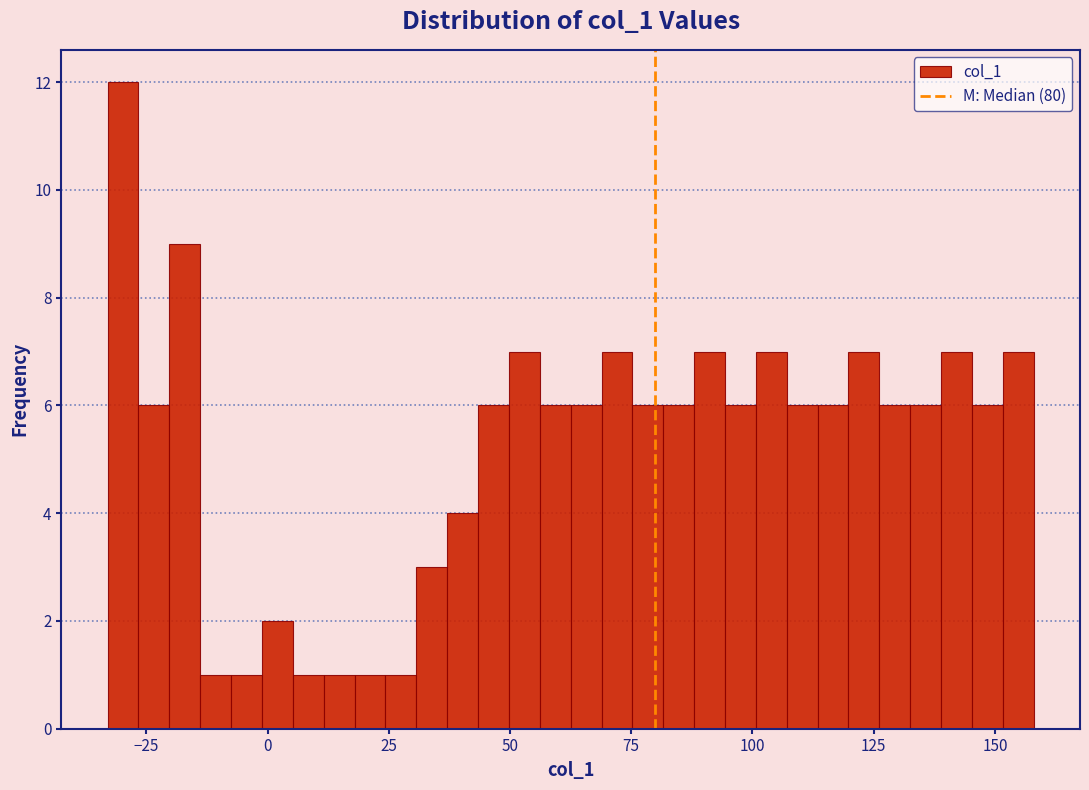

Around what value on the x-axis is the tallest bar? Give the approximate position of its centre, as read against the axis.

-30